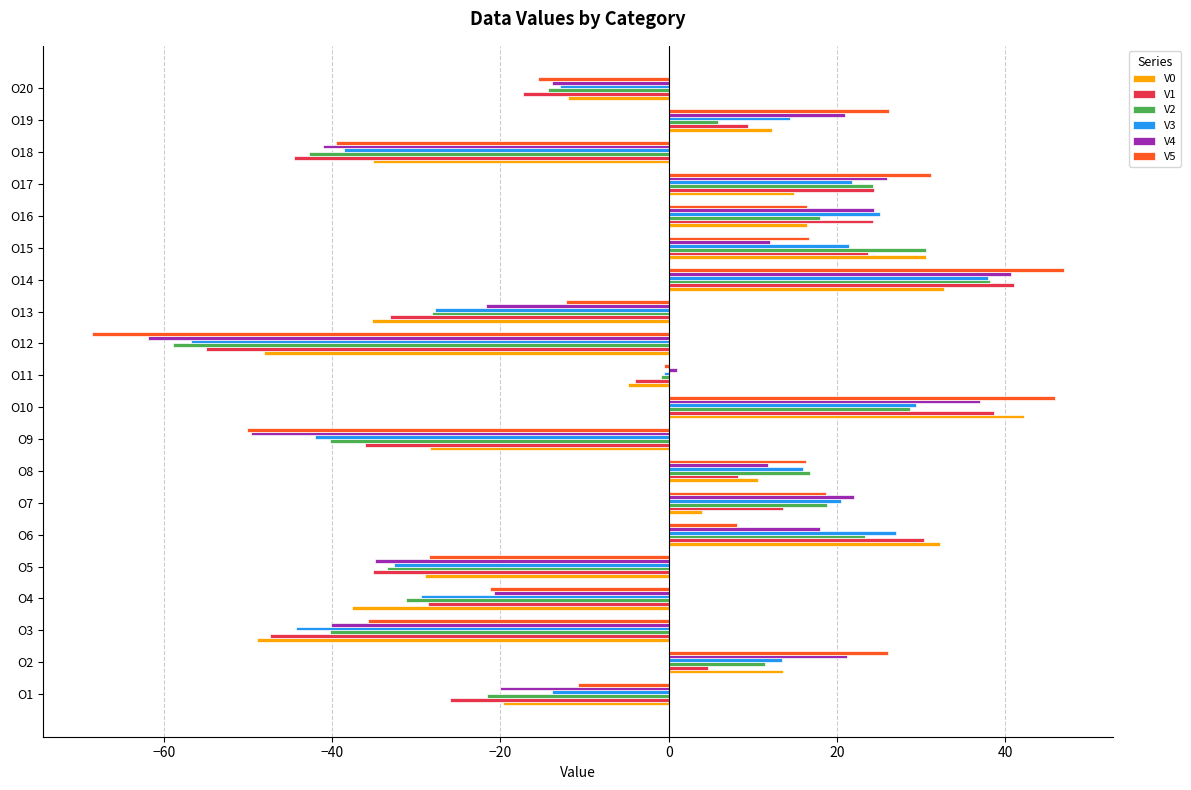

What is the difference between the second highest and minimum values in the V0 series?

81.6